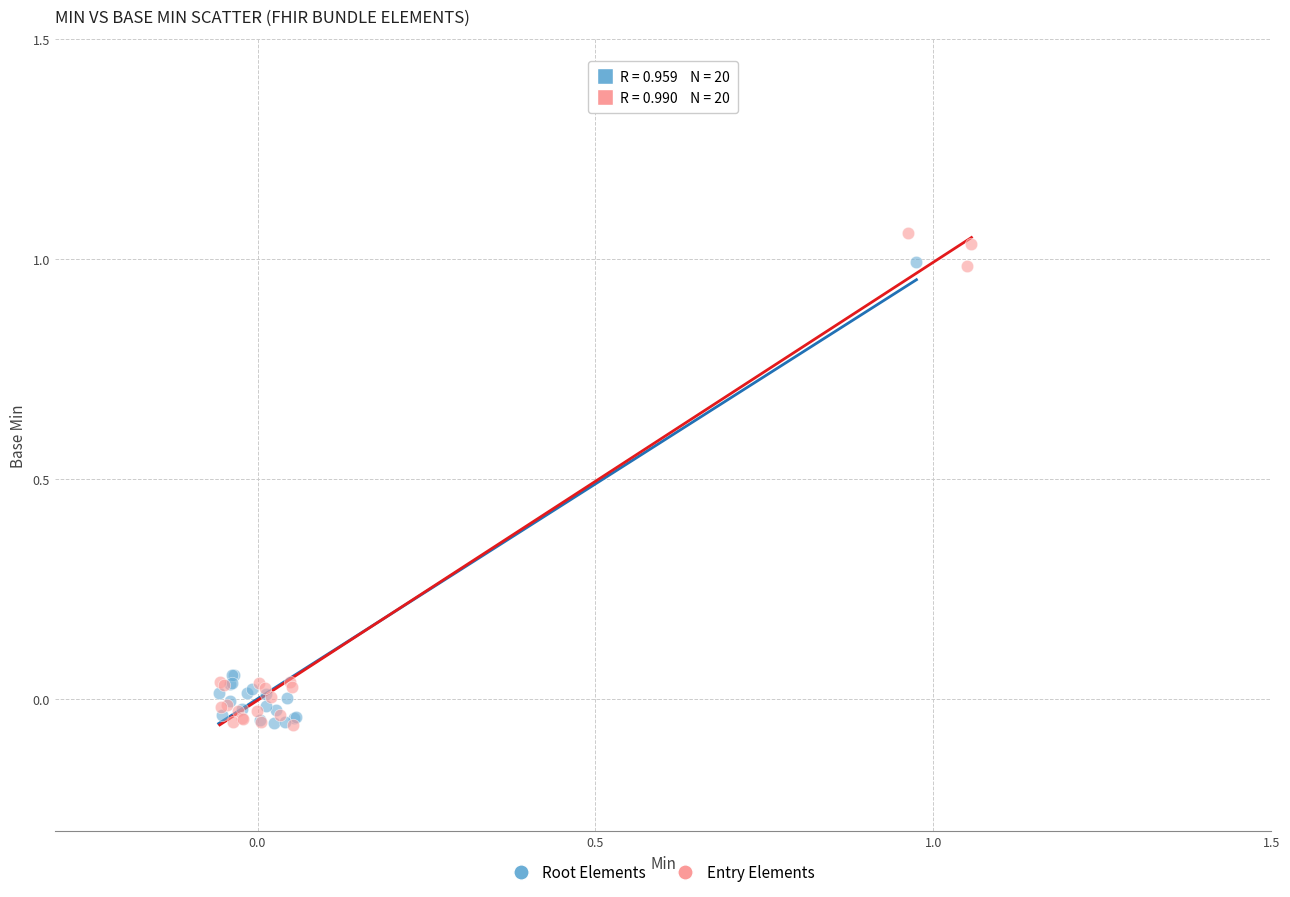

Which series has the largest Y range (max minus min)?

Entry Elements